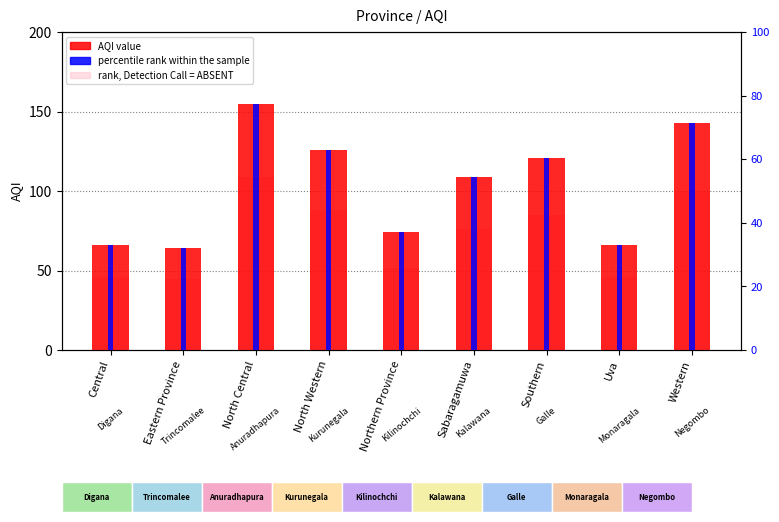

What is the difference between the highest and lowest values at Uva?

33.0